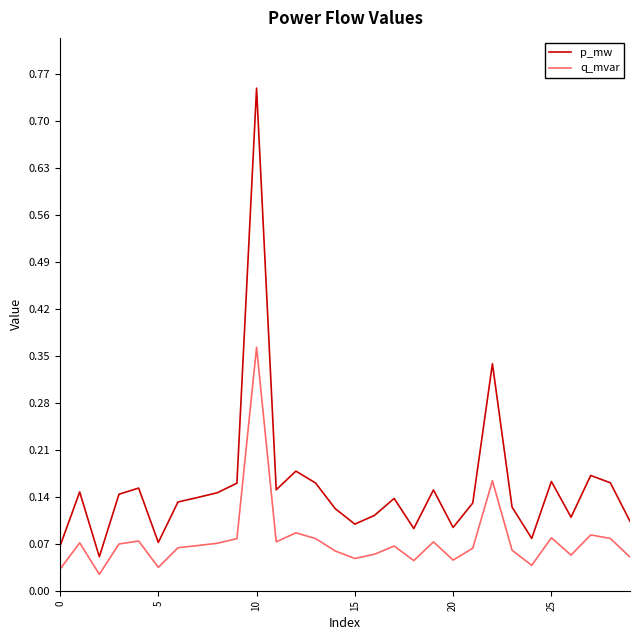

Which series has the largest total across all categories?

p_mw